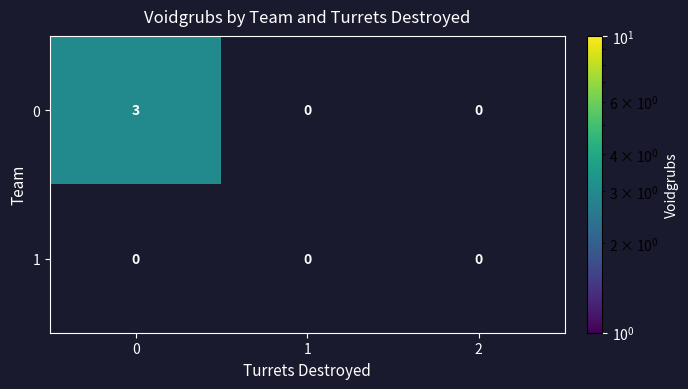

The 0 series shows 0 at 2. True or false?

True